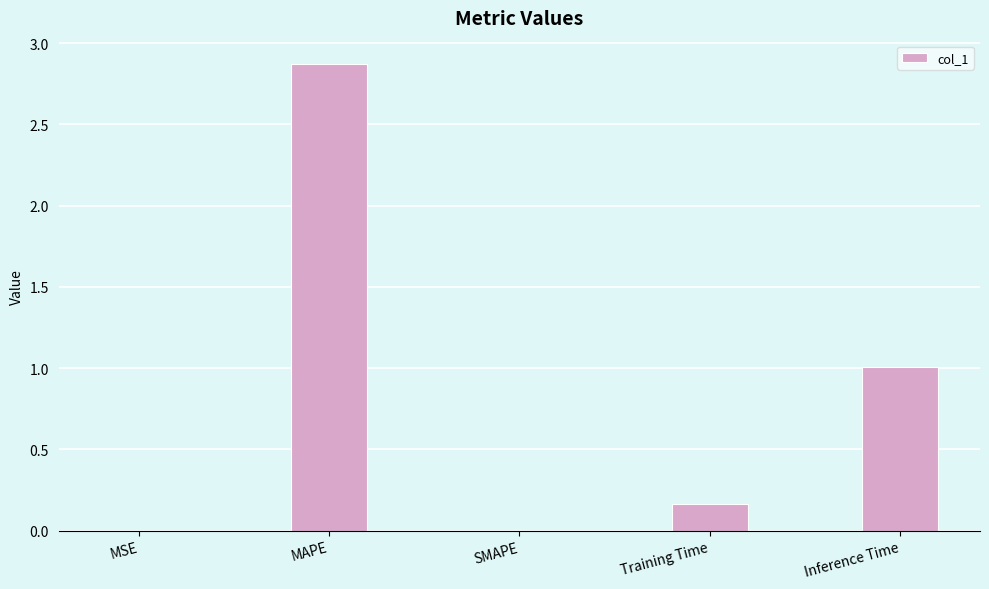

Which has a higher value, MSE or Training Time?

Training Time